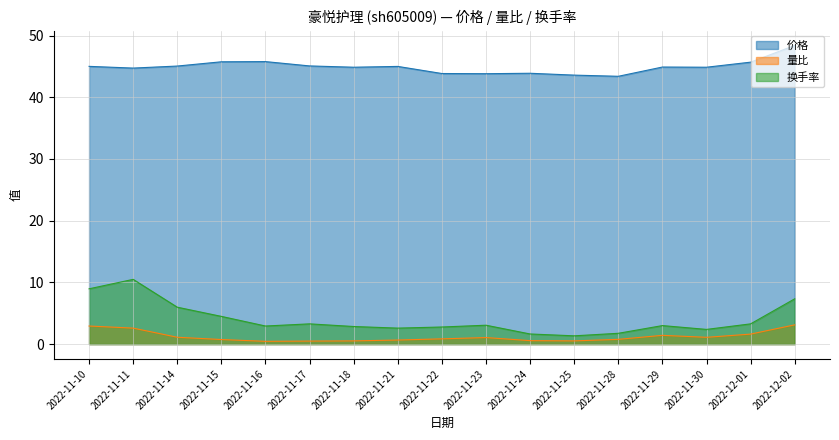

True or false: 换手率 and 价格 intersect in this chart.

False